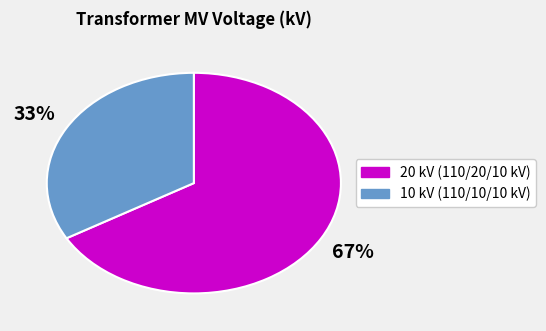

What is the ratio of the value at 10 kV (110/10/10 kV) to the value at 20 kV (110/20/10 kV)?

0.5